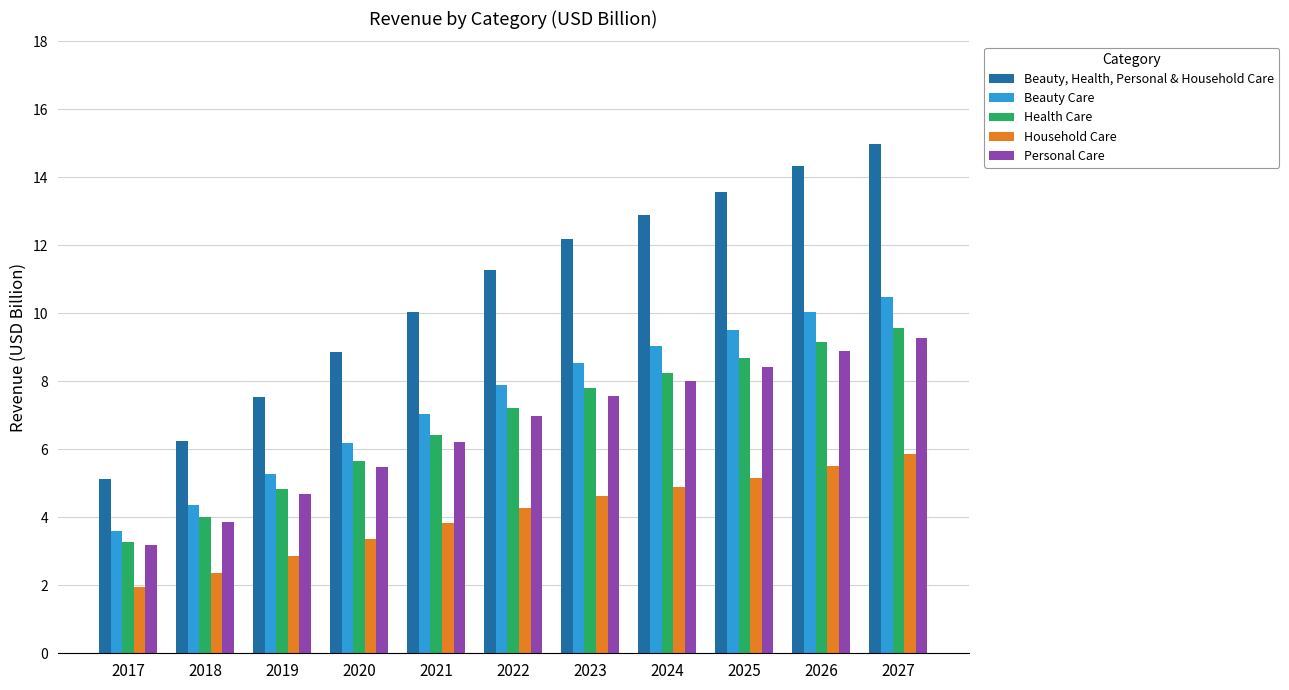

True or false: Household Care has a value of 5.5 at 2026.

True